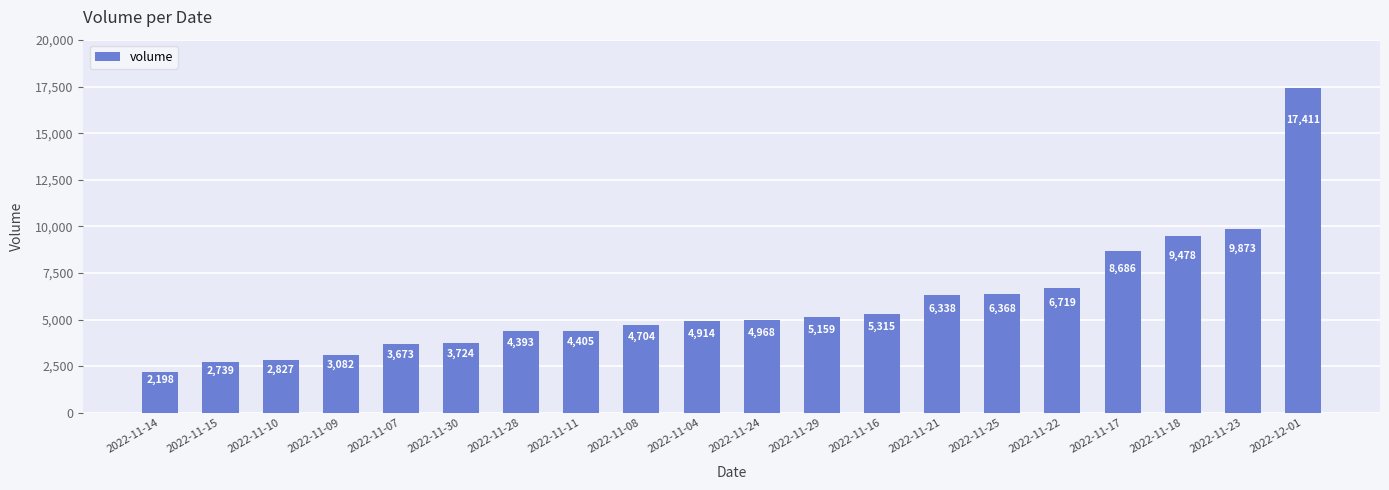

Are the bars grouped side by side (vs. stacked)?

No